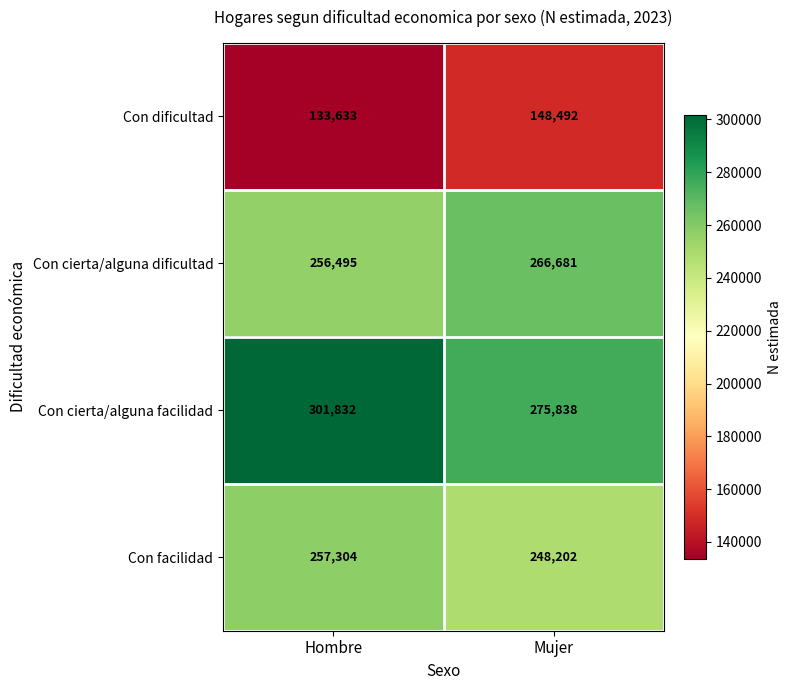

Which series has the largest range (max minus min)?

Con cierta/alguna facilidad